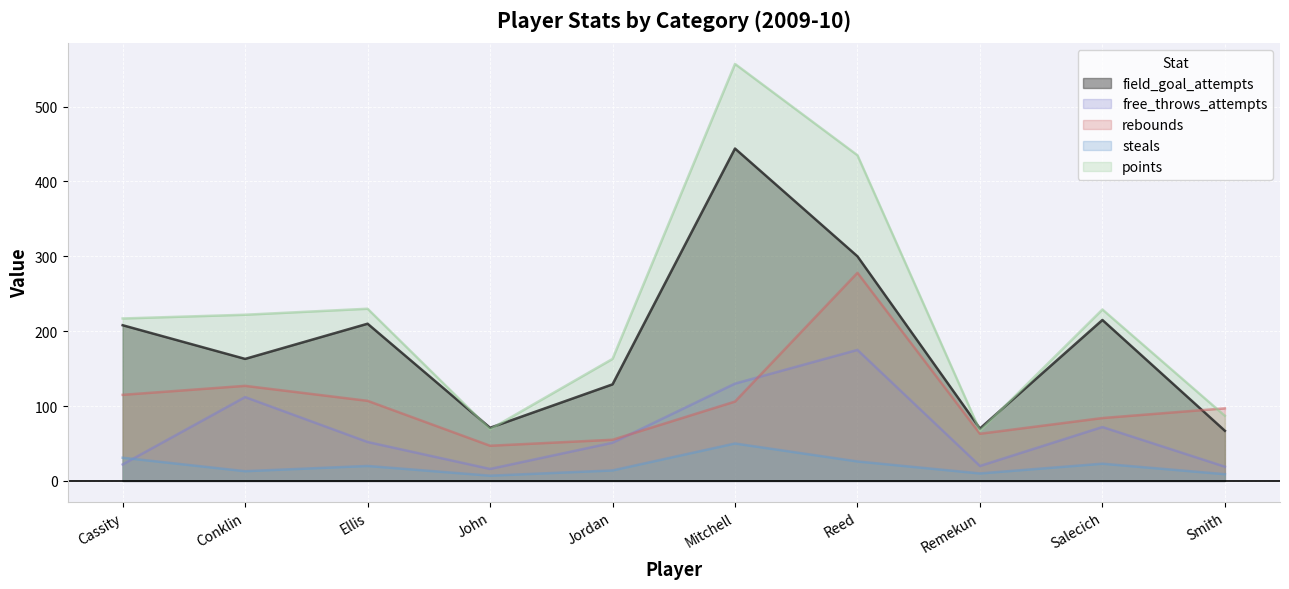

What is the maximum value for free_throws_attempts?

175